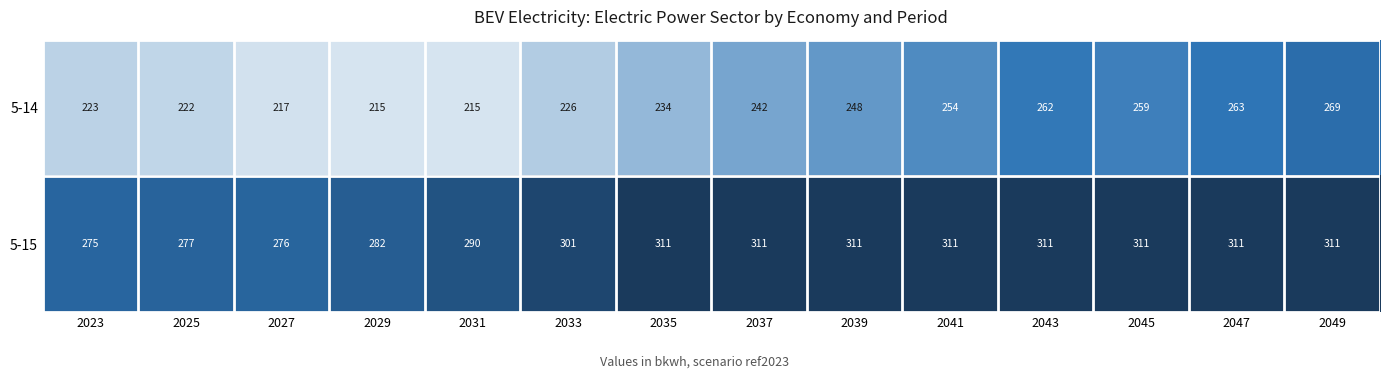

What is the average value of the 5-14 series?

239